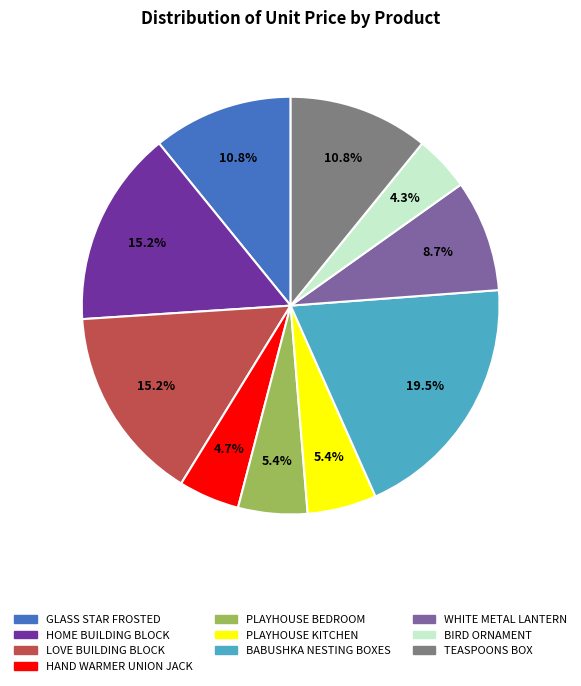

Does any single category account for the majority?

No